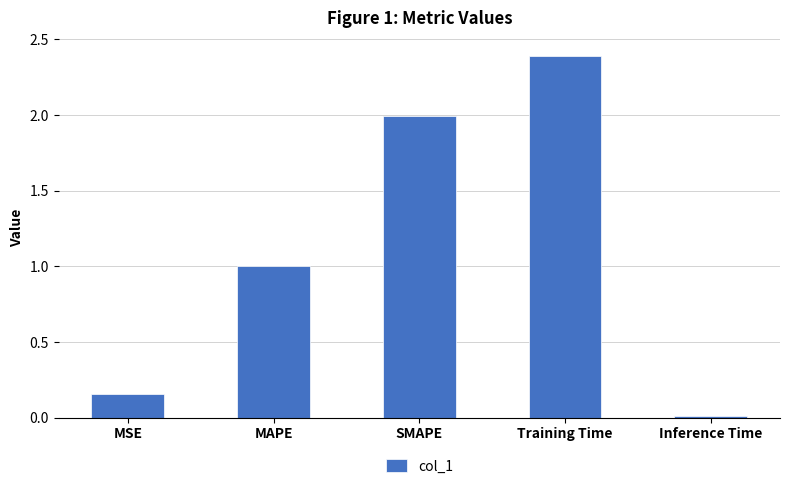

What is the change in value from MAPE to Training Time?

+1.4